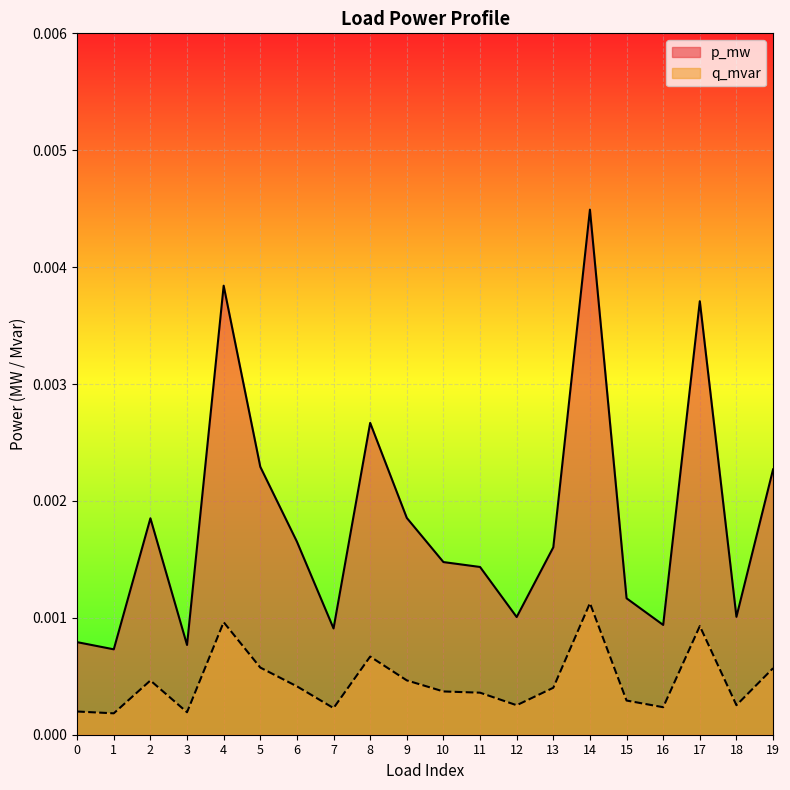

Which category has the highest value in the p_mw series?

14